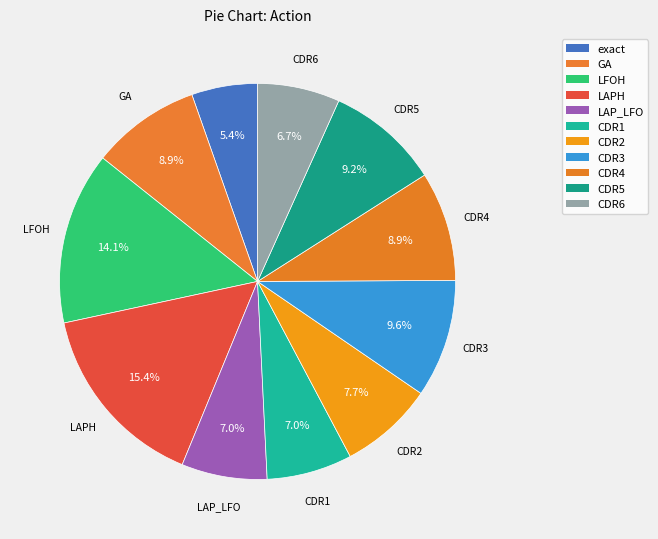

True or false: LAP_LFO accounts for 1% of the total.

False